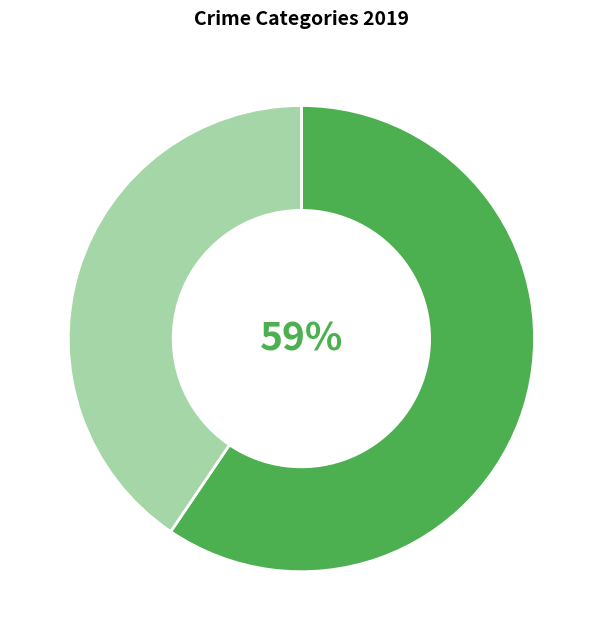

To the nearest percent, what is the average slice percentage?

50%